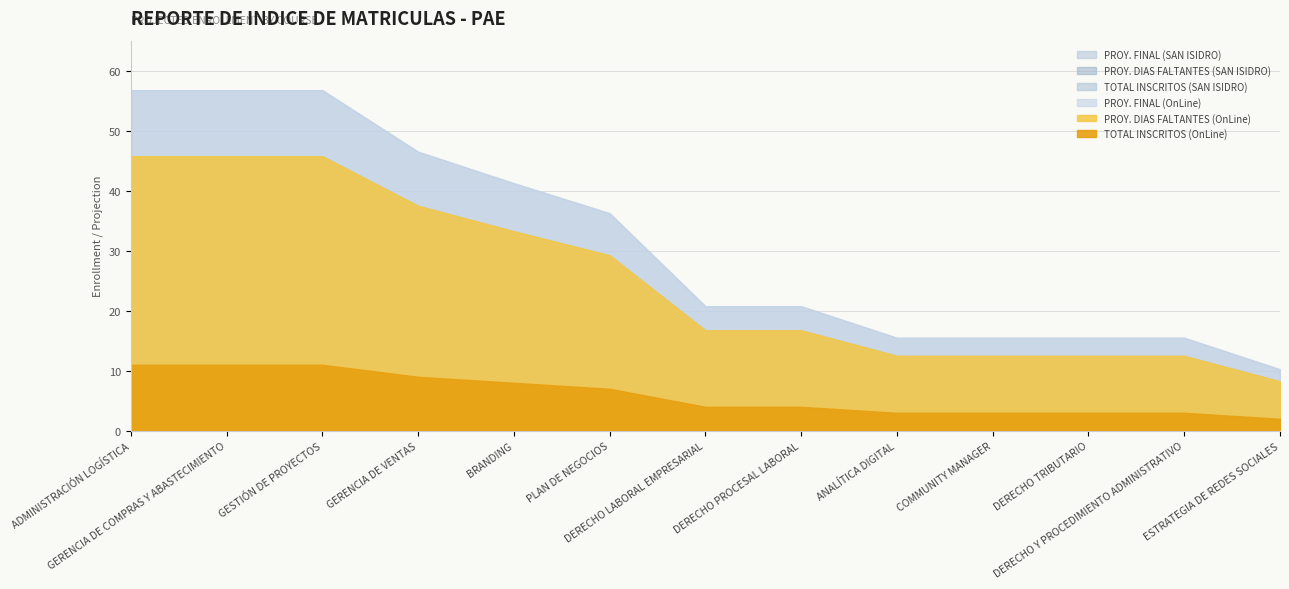

Count the TOTAL INSCRITOS (SAN ISIDRO) values in the range 3 to 9.

9